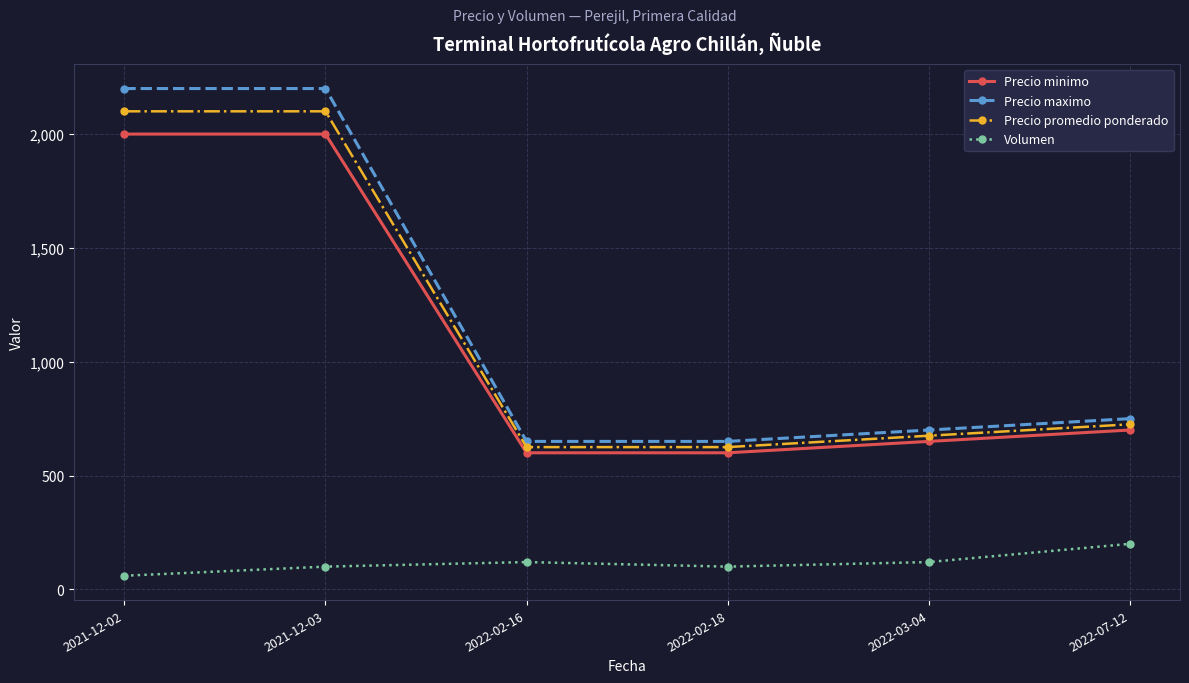

At which category does Volumen reach its first local peak?

2022-02-16